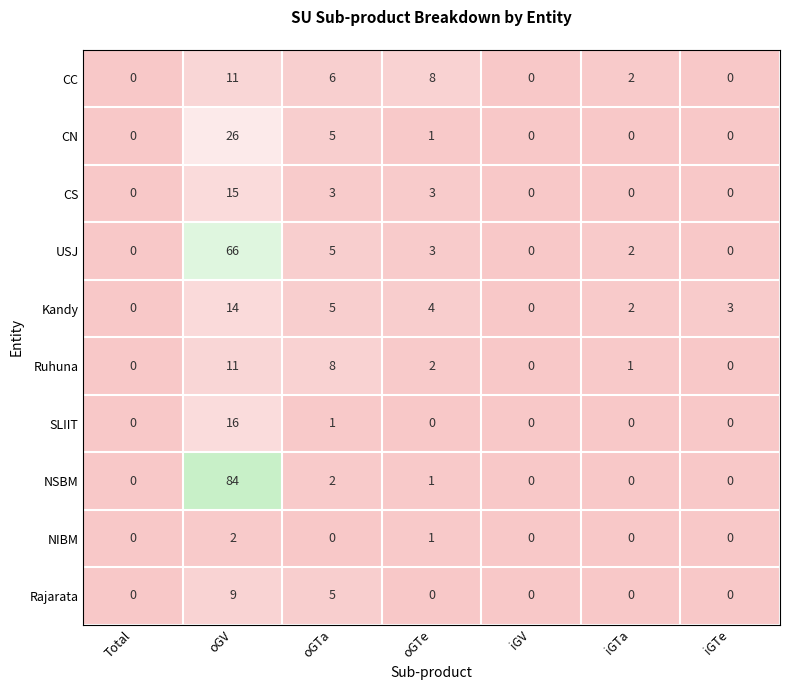

How many distinct data groups are displayed?

10